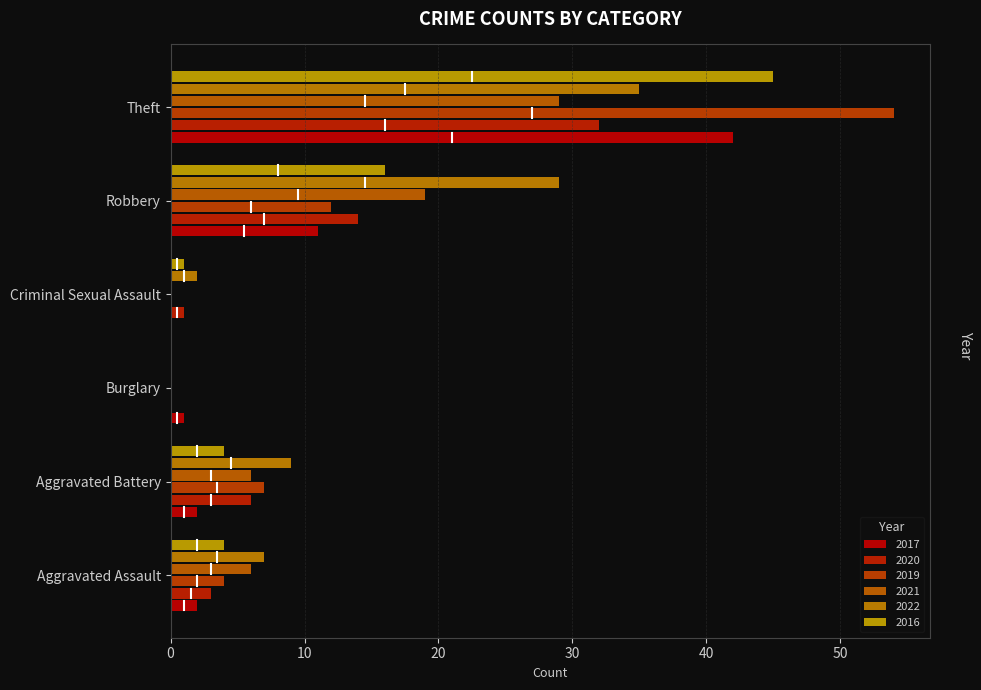

Is the value of 2022 at Burglary greater than the value of 2017 at Robbery?

No